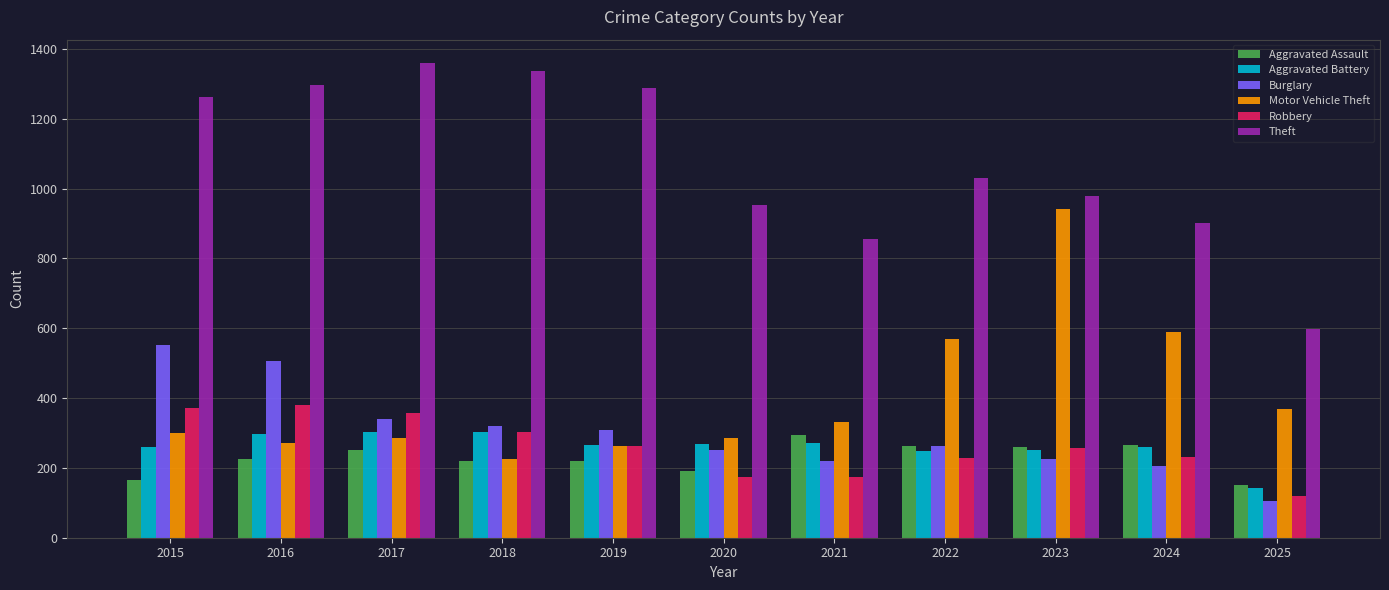

The Aggravated Battery series shows 270 at 2021. True or false?

True